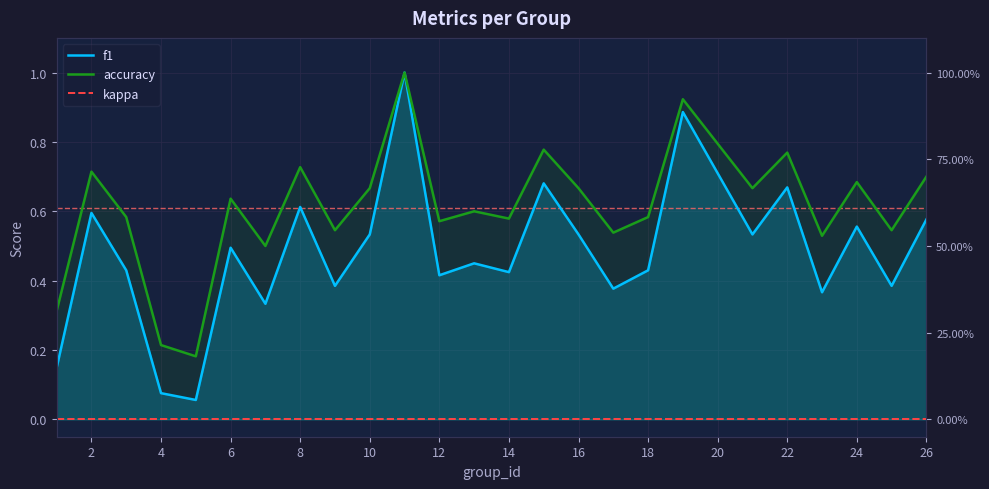

True or false: accuracy has more than 0 points higher than both neighbors.

True